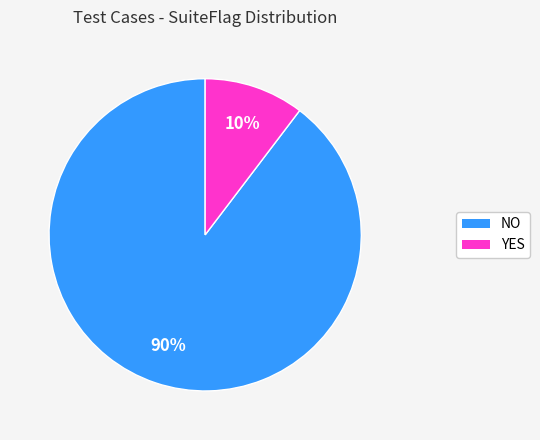

Rank the categories by value from highest to lowest.

NO, YES